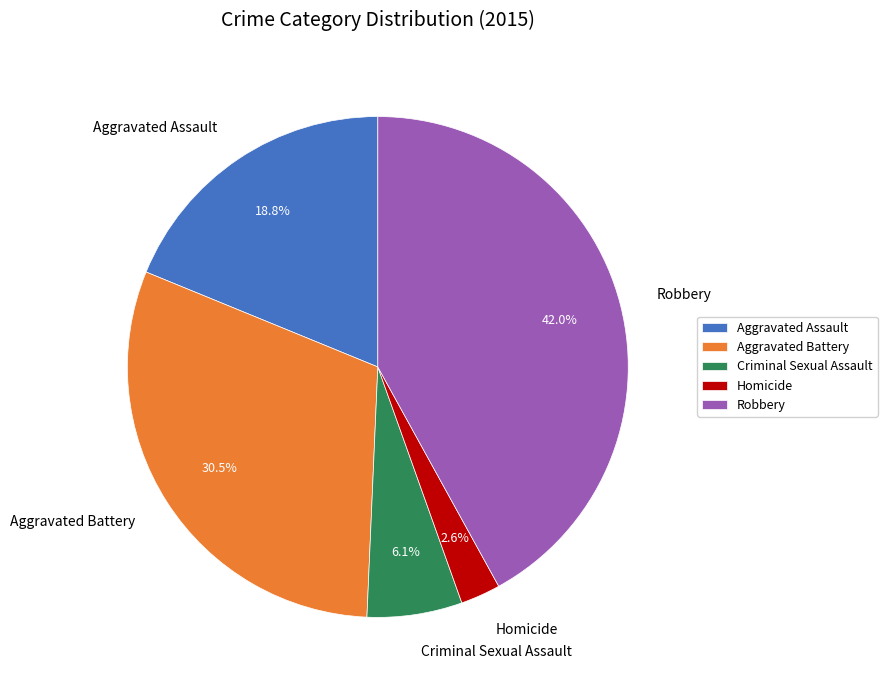

Rank the categories by value from lowest to highest.

Homicide, Criminal Sexual Assault, Aggravated Assault, Aggravated Battery, Robbery